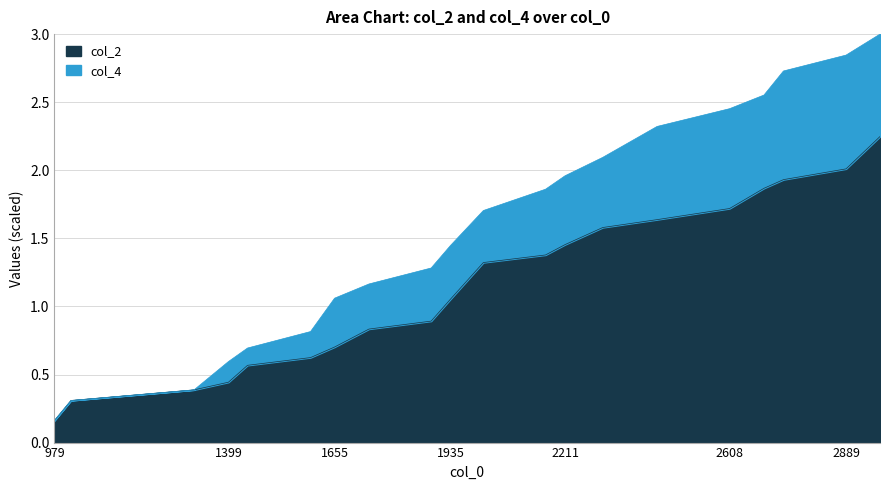

Between 1399 and 2211, which is larger?

2211